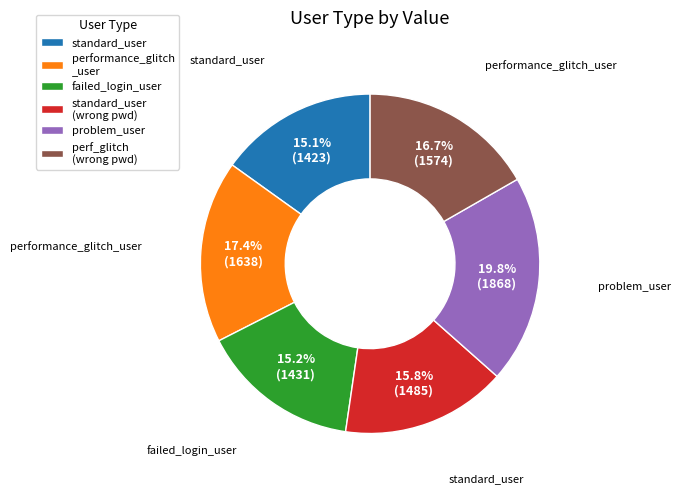

Is the sum of problem_user and perf_glitch (wrong pwd) greater than half?

No